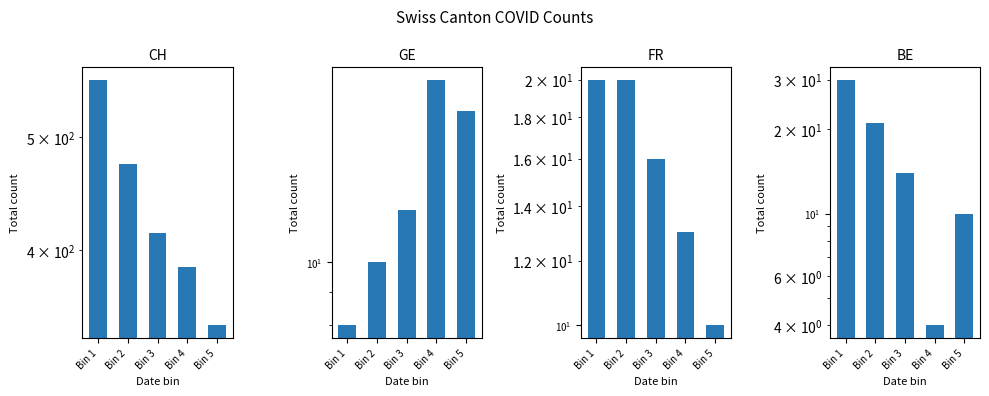

What is the approximate value of BE at Bin 5?

10